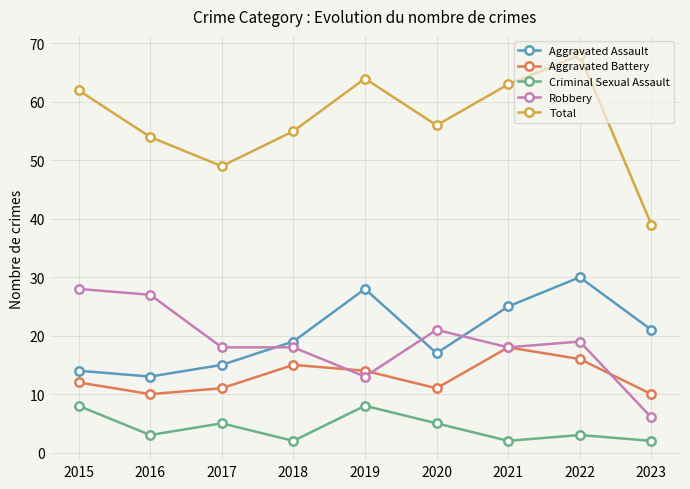

True or false: Aggravated Battery has a value of 21 at 2018.

False